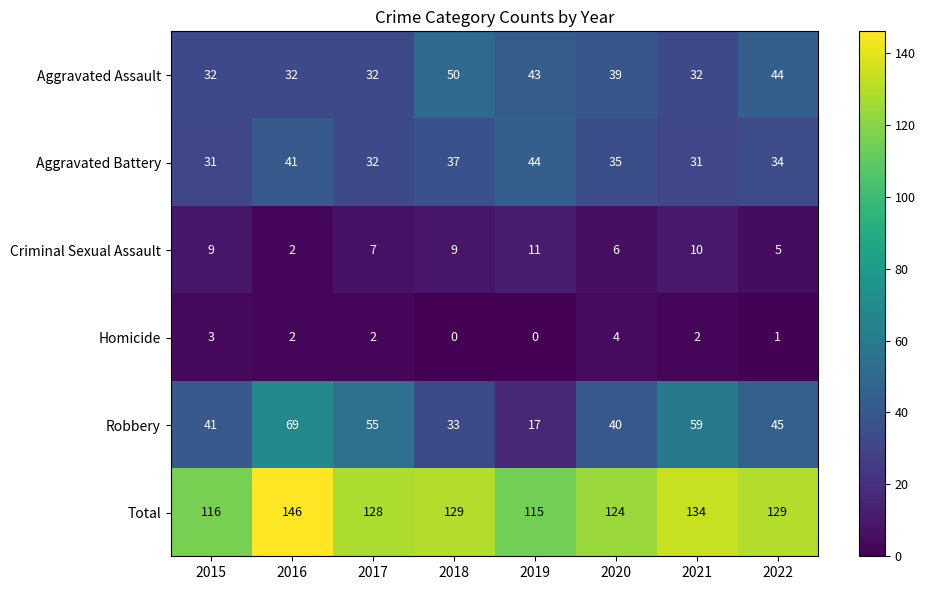

At which category is the sum across all series the highest?

2016